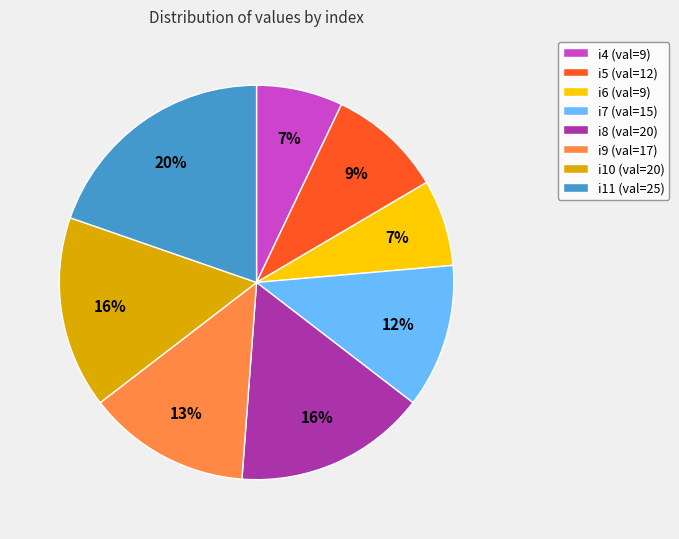

To the nearest percent, what is the difference between the largest and smallest slice percentages?

13%